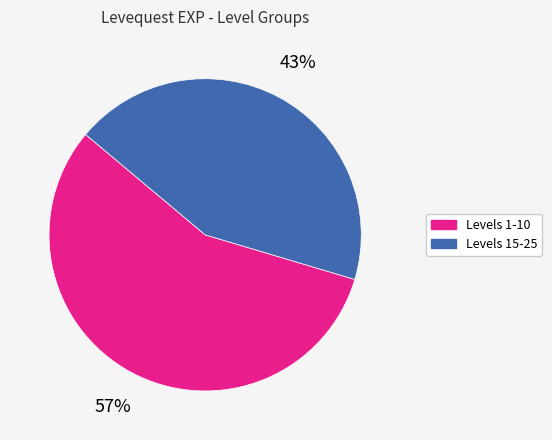

To the nearest percent, what portion does Levels 15-25 represent?

43%